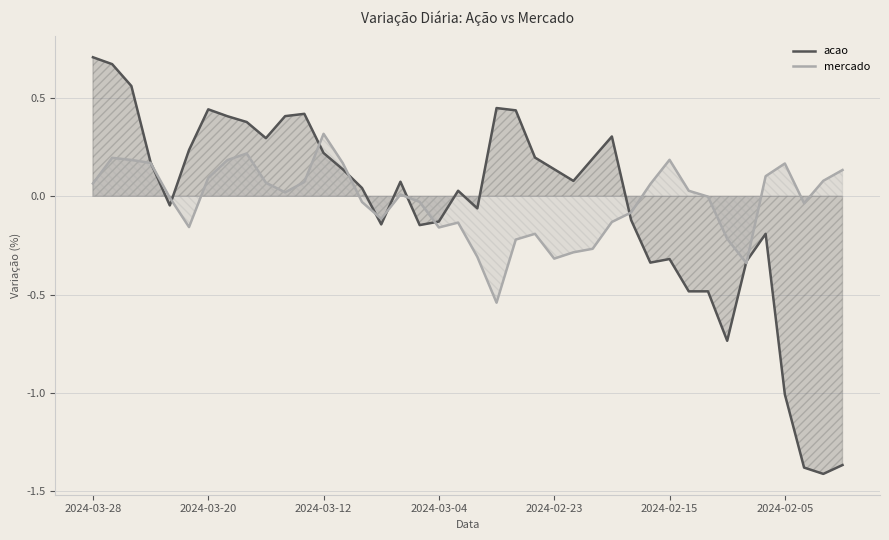

What is the greatest value displayed?

0.7